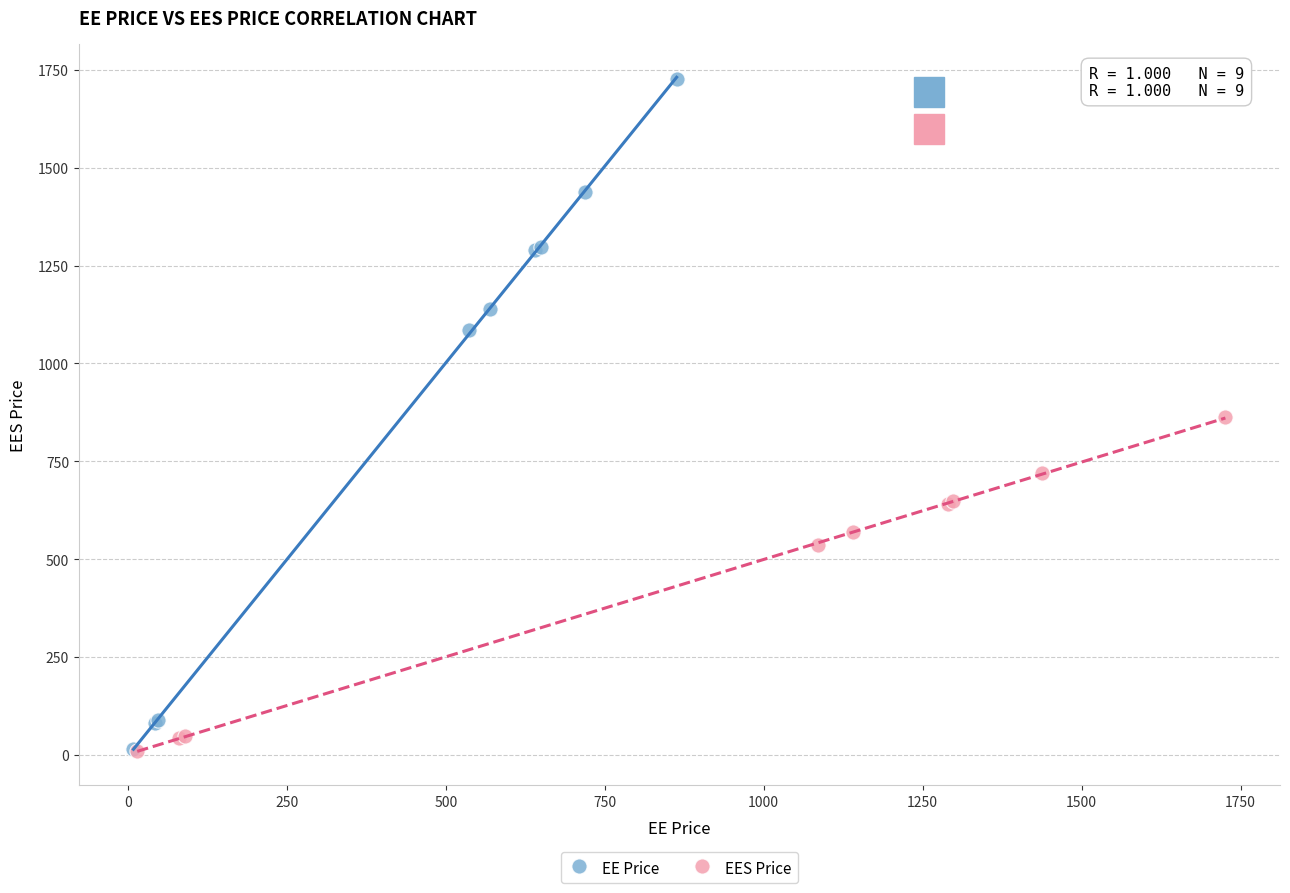

Which series contains the highest Y value?

EE Price